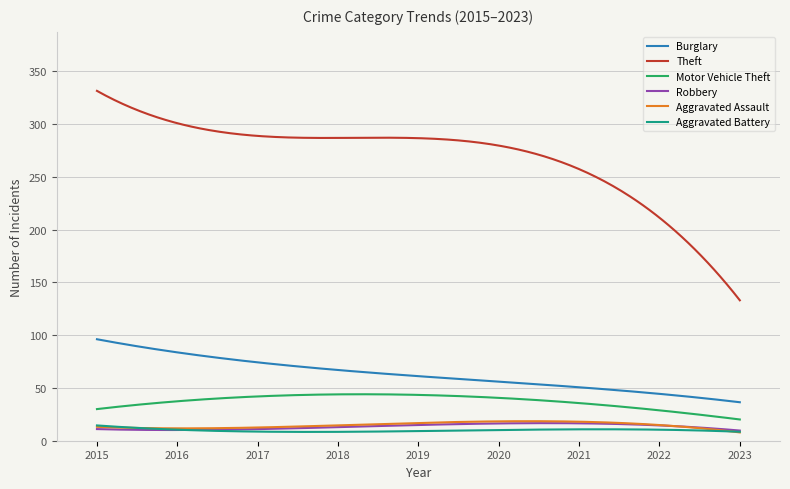

What is the sum of all Aggravated Assault values?

4421.3